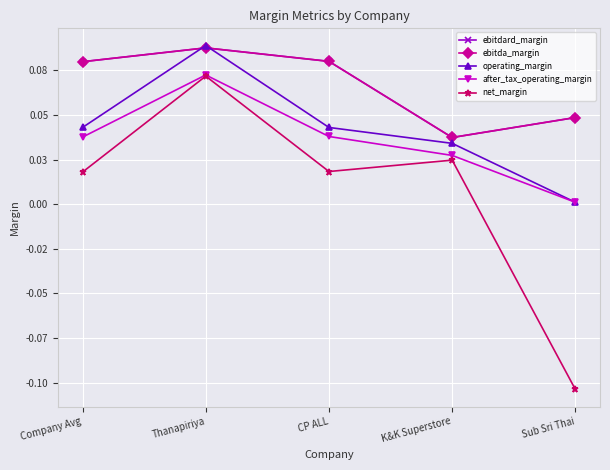

How many values in net_margin are below zero?

1